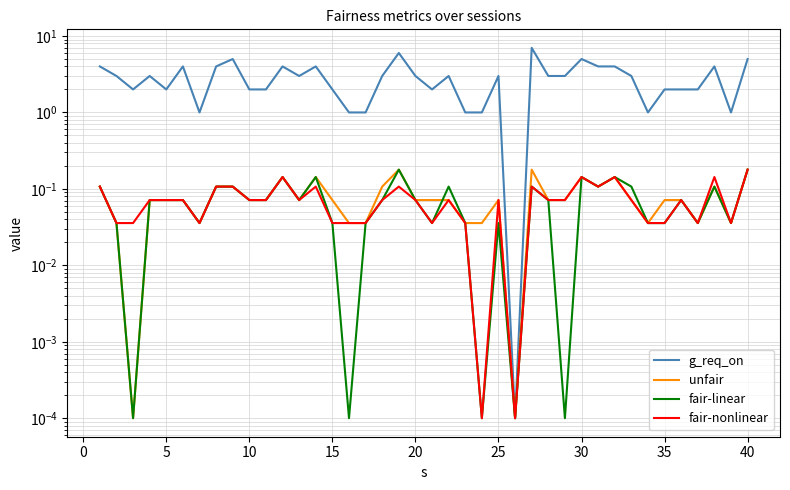

How many times do unfair and fair-linear cross each other?

1